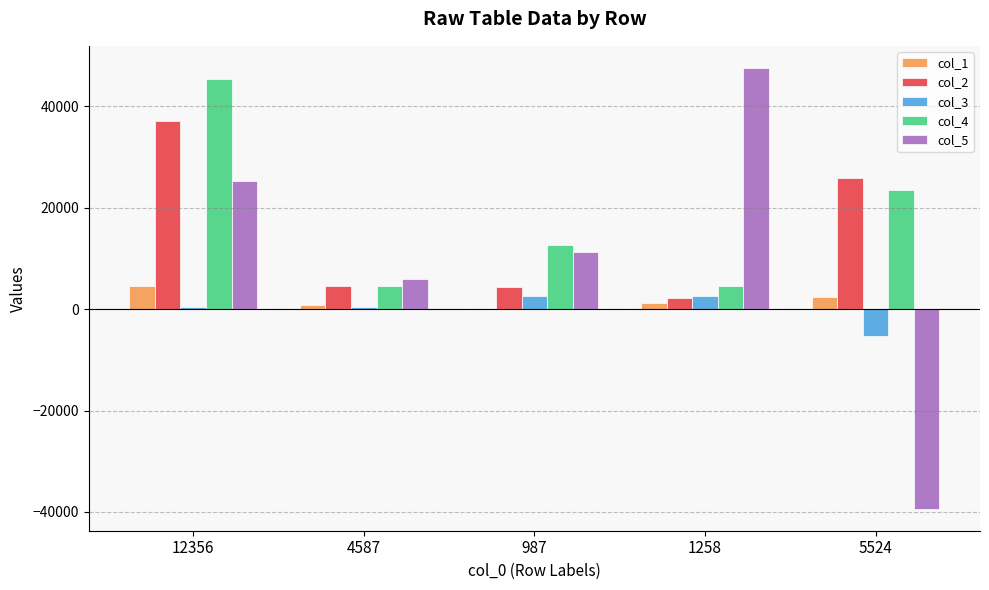

The value of col_5 at 5524 is -20104. True or false?

False